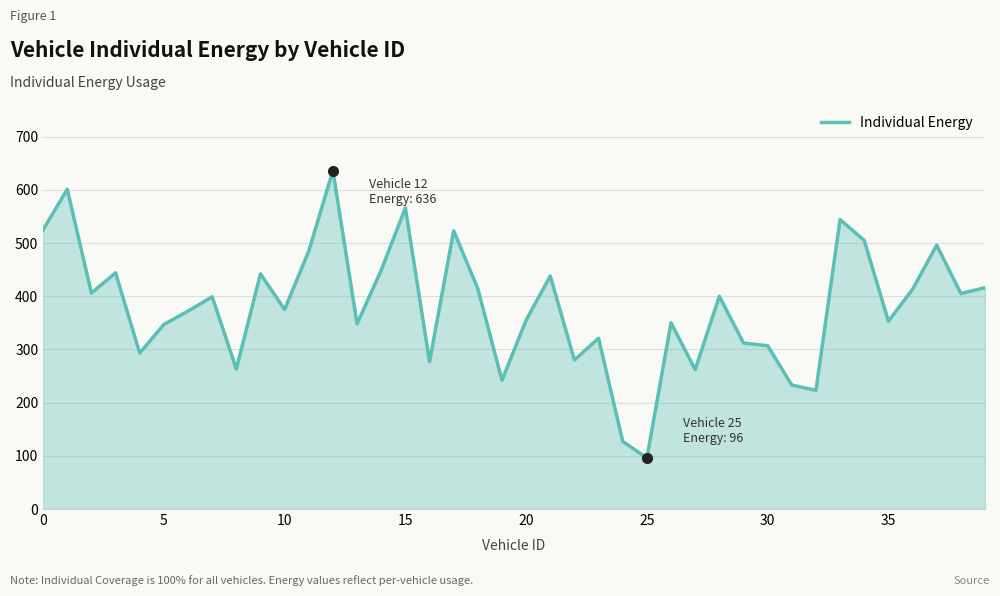

What is the average value?

381